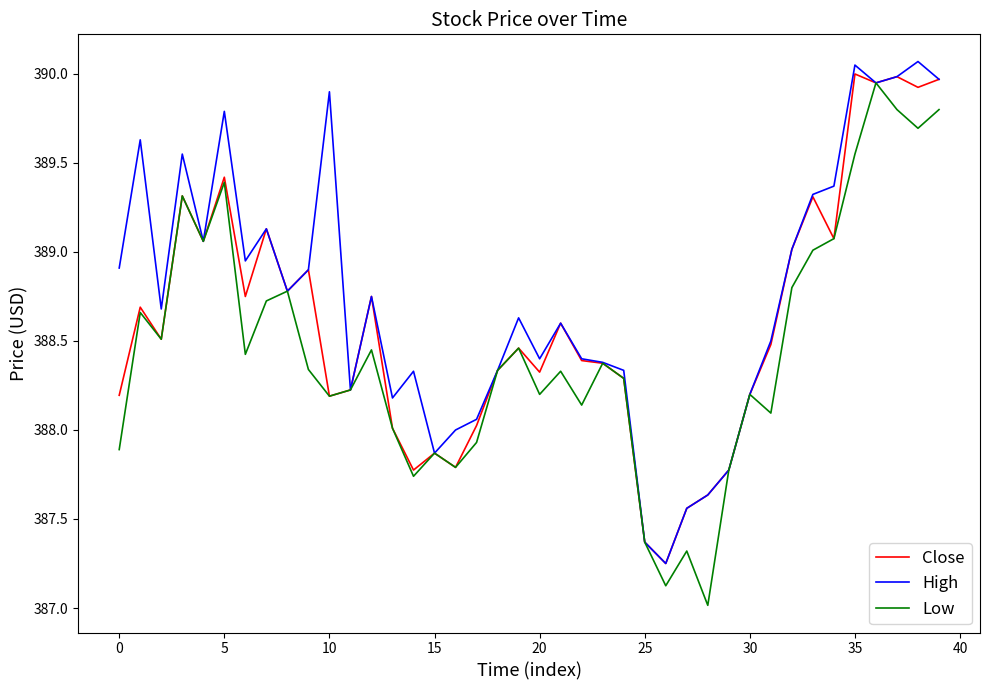

Rank the series by their average value, from highest to lowest.

High, Close, Low